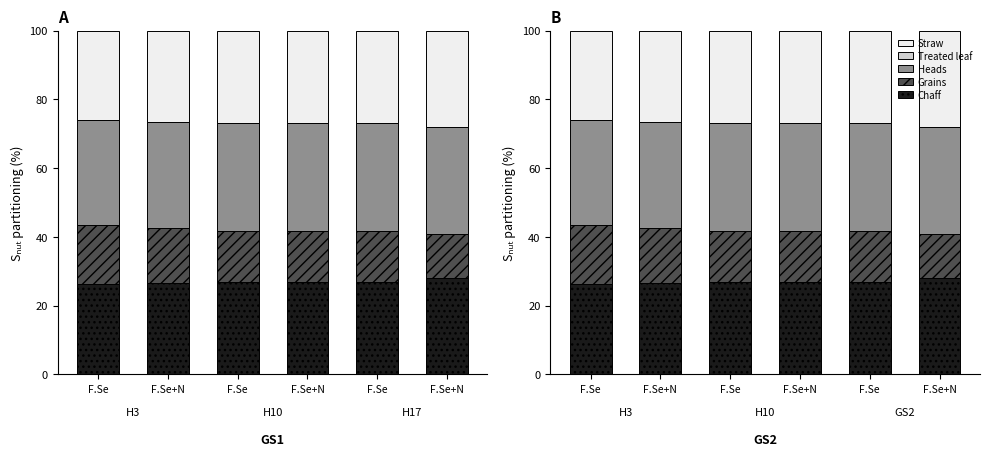

At which category is the sum across all series the highest?

F.Se+N